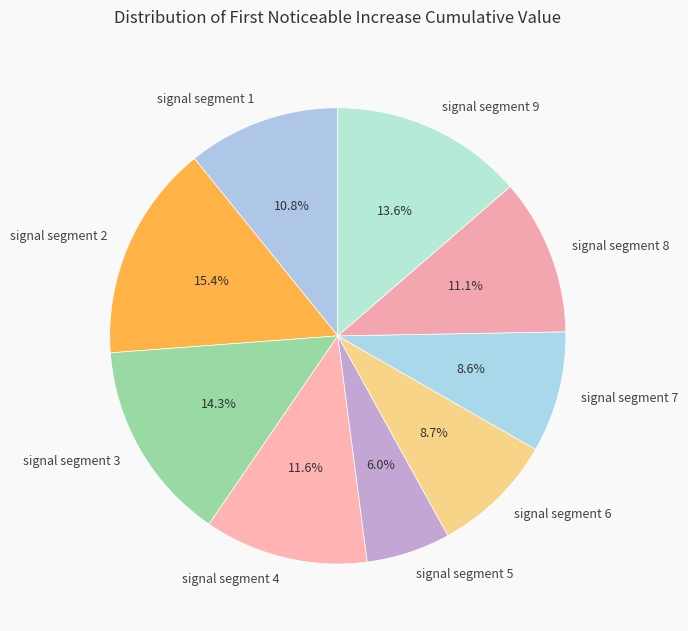

To the nearest percent, what is the difference between the largest and smallest slice percentages?

9%